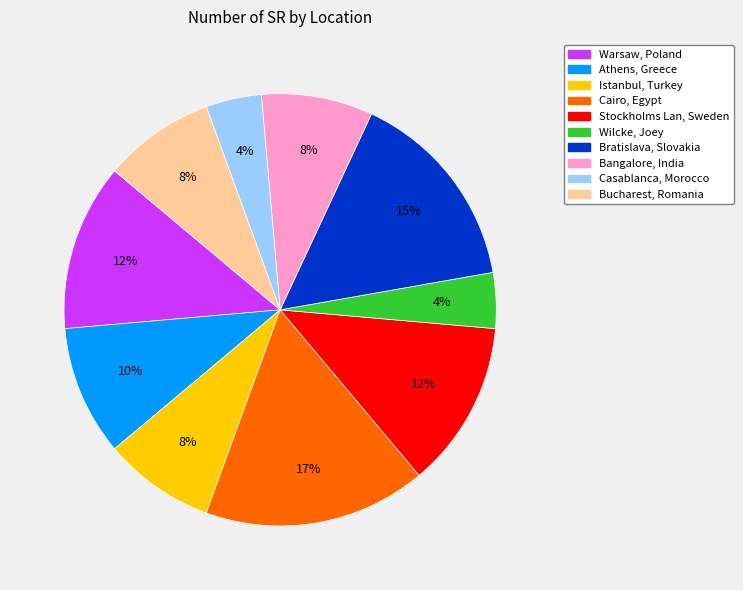

True or false: Bangalore, India accounts for 1% of the total.

False